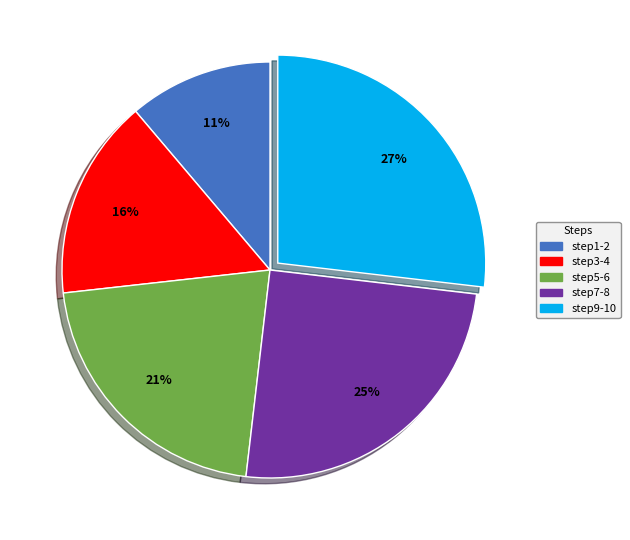

Is there any slice that represents more than half of the pie?

No